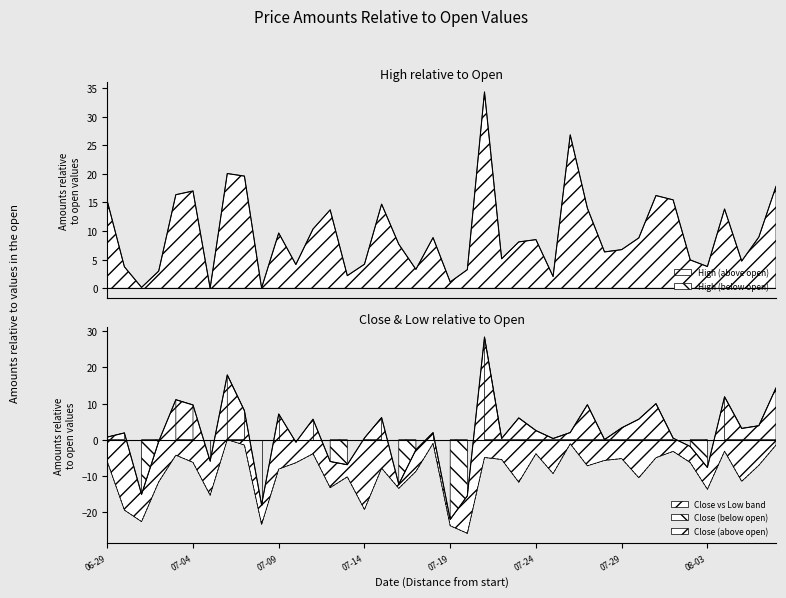

What position from the left is 2021-07-08?

10